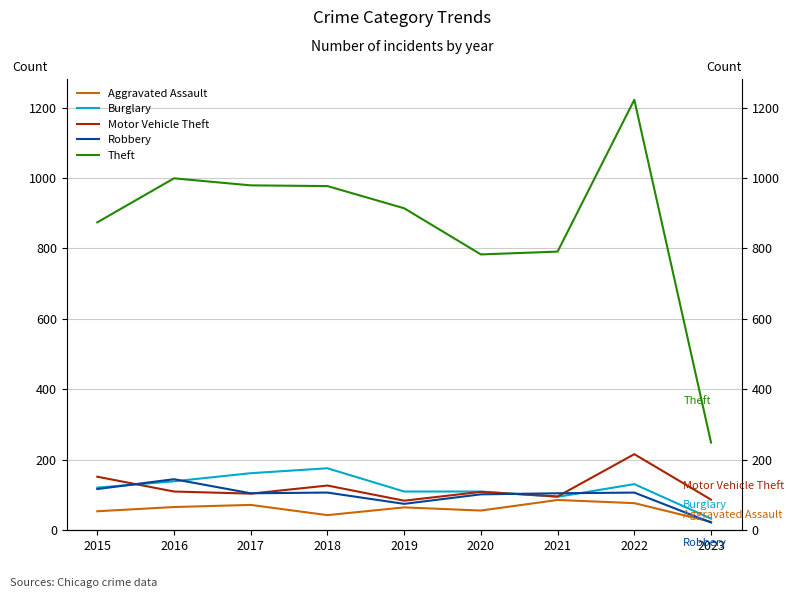

Which series has the widest spread of values?

Theft